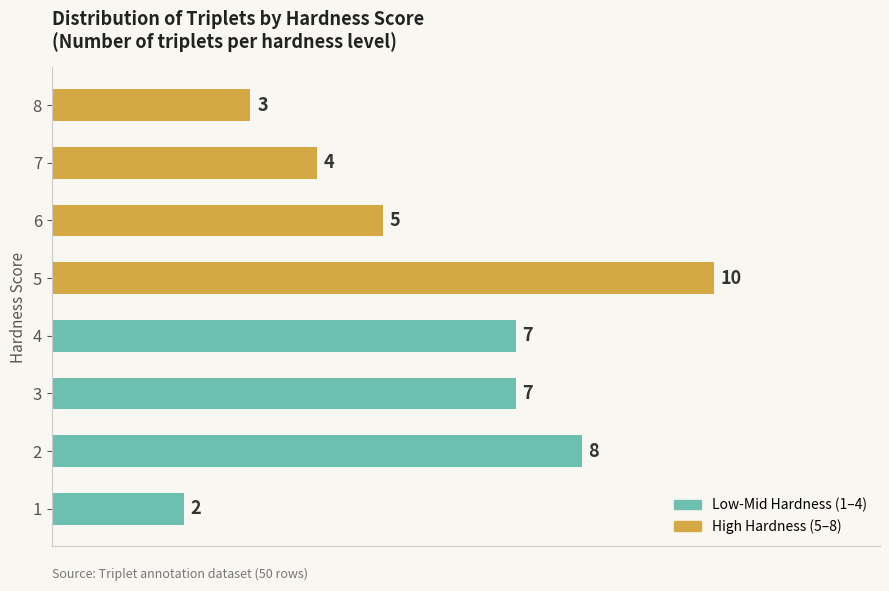

Rank the series by their maximum value, from lowest to highest.

Low-Mid Hardness (1-4), High Hardness (5-8)